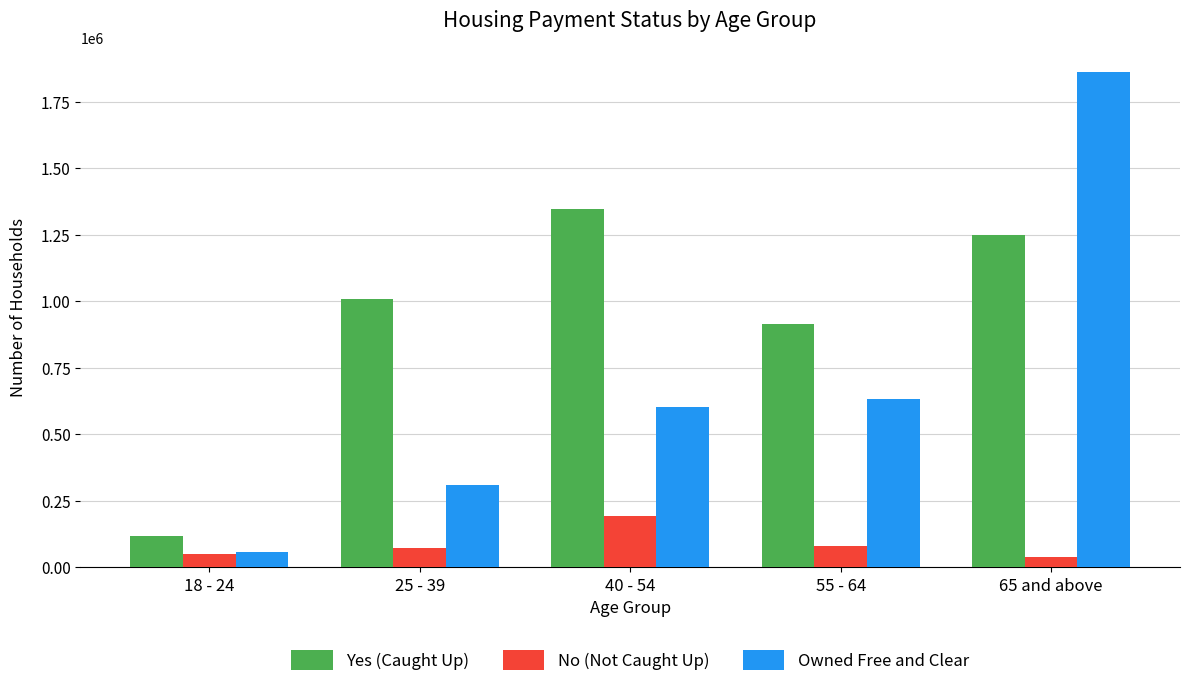

What is the difference between the highest and lowest values at 55 - 64?

835819